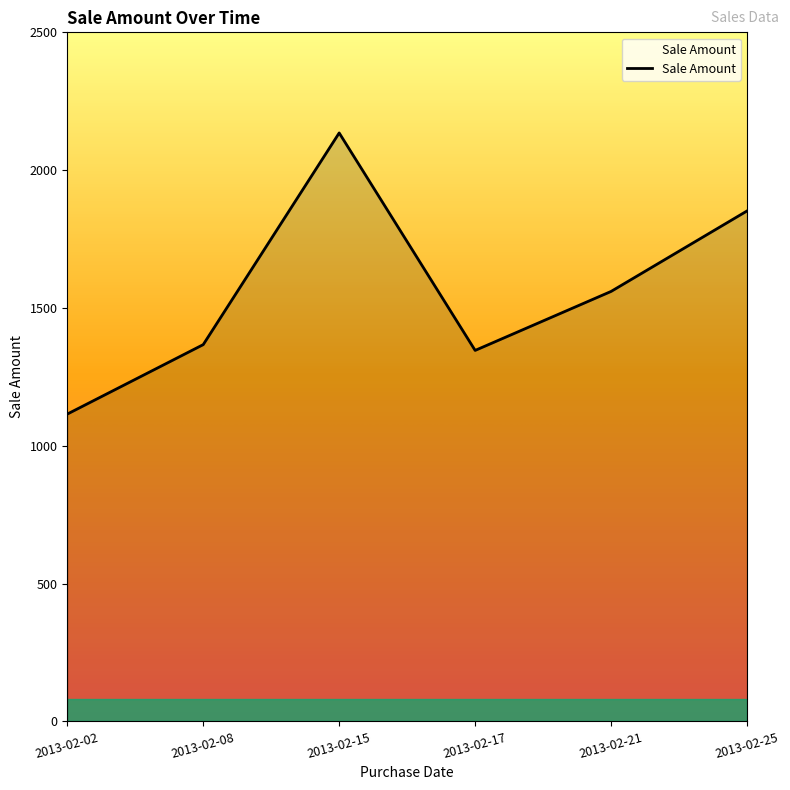

What is the difference between the values at 2013-02-25 and 2013-02-15?

283